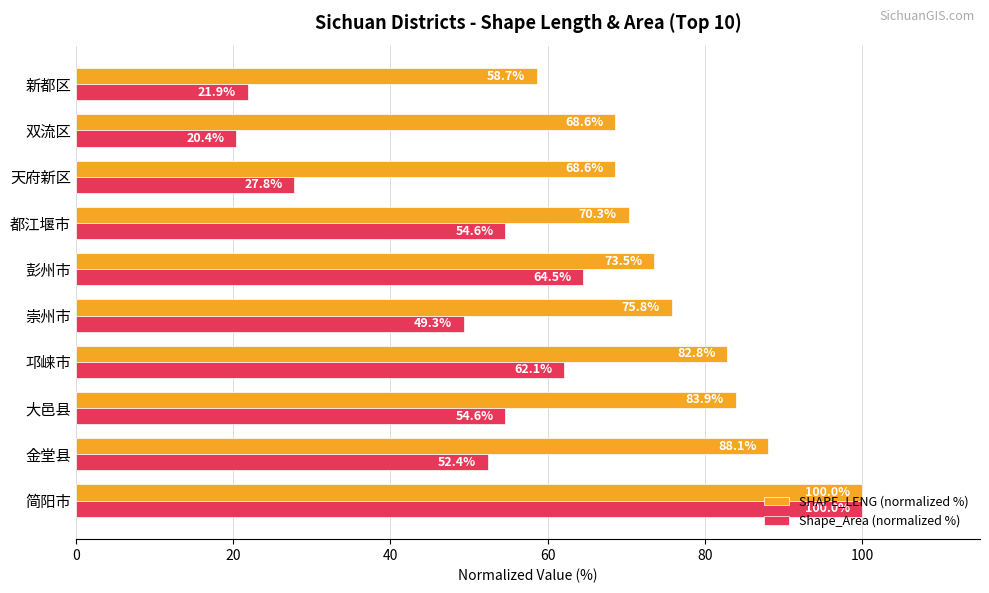

How many data points in Shape_Area (normalized %) are above 54?

5